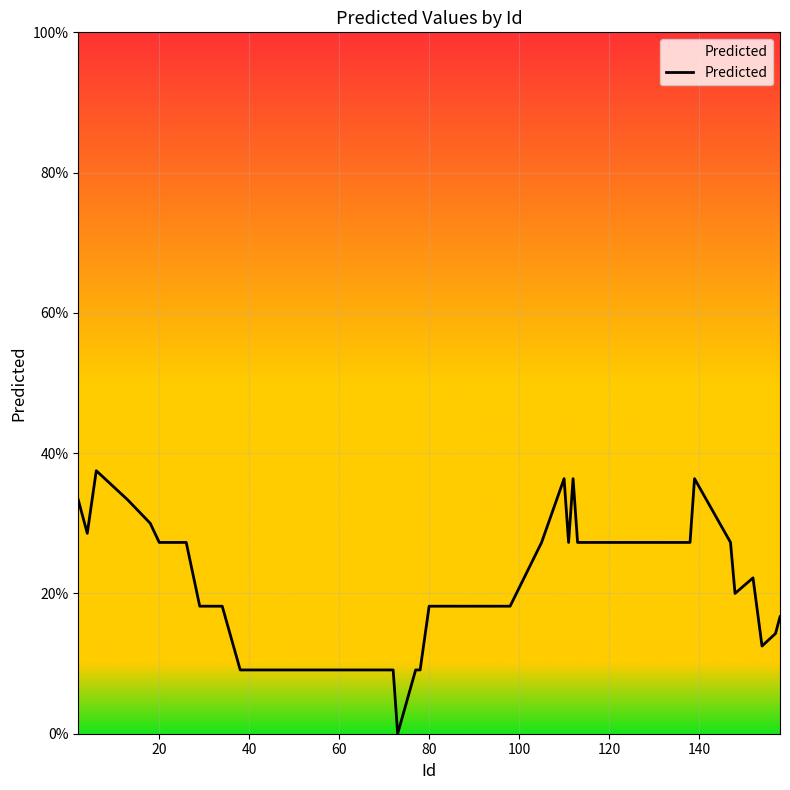

How many interior local valleys (lower than both neighbors) does the data have?

5